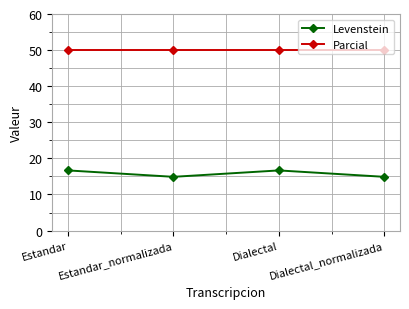

What is the total value across all series at Estandar?

66.7